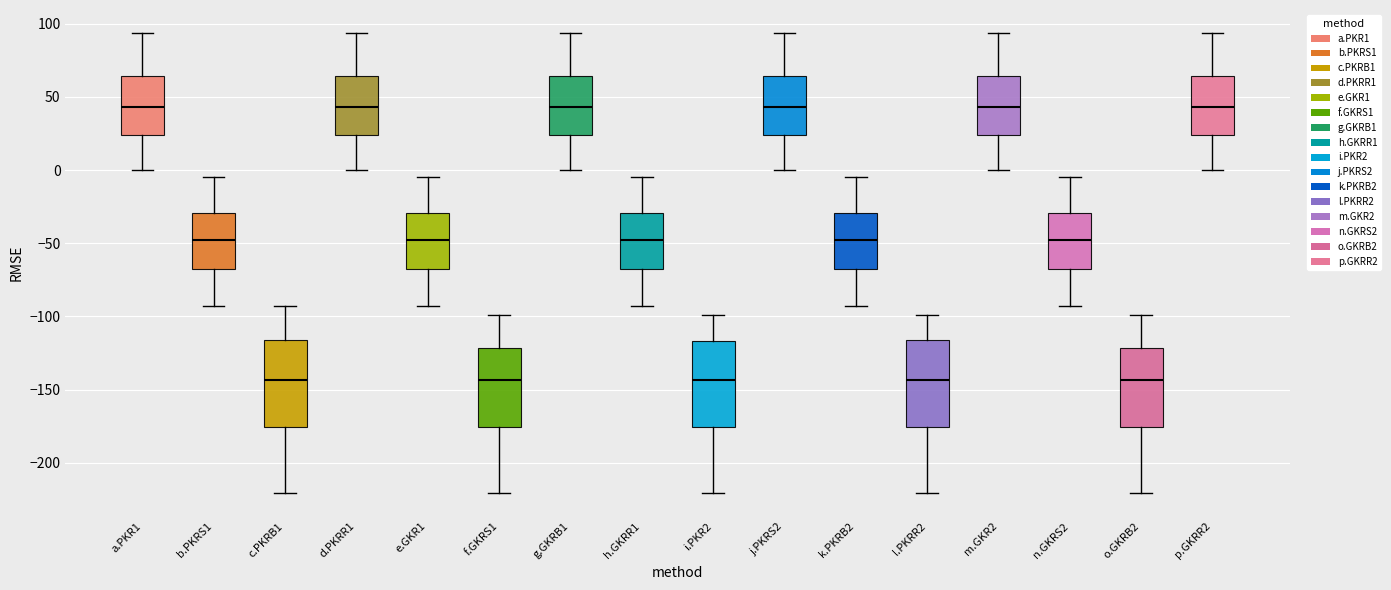

Reading left to right, transcribe this box plot: for each box, give where its median line is, the range the box spans, and where its two whiskers end, as read against the y-axis. The values are not printed on the chart, so give them approximately, as read against the axis.

a.PKR1: median 45, box 25 to 65, whiskers 0 to 95
b.PKRS1: median -50, box -70 to -30, whiskers -95 to -5
c.PKRB1: median -145, box -175 to -115, whiskers -220 to -95
d.PKRR1: median 45, box 25 to 65, whiskers 0 to 95
e.GKR1: median -50, box -70 to -30, whiskers -95 to -5
f.GKRS1: median -145, box -175 to -120, whiskers -220 to -100
g.GKRB1: median 45, box 25 to 65, whiskers 0 to 95
h.GKRR1: median -50, box -70 to -30, whiskers -95 to -5
i.PKR2: median -145, box -175 to -115, whiskers -220 to -100
j.PKRS2: median 45, box 25 to 65, whiskers 0 to 95
k.PKRB2: median -50, box -70 to -30, whiskers -95 to -5
l.PKRR2: median -145, box -175 to -115, whiskers -220 to -100
m.GKR2: median 45, box 25 to 65, whiskers 0 to 95
n.GKRS2: median -50, box -70 to -30, whiskers -95 to -5
o.GKRB2: median -145, box -175 to -120, whiskers -220 to -100
p.GKRR2: median 45, box 25 to 65, whiskers 0 to 95